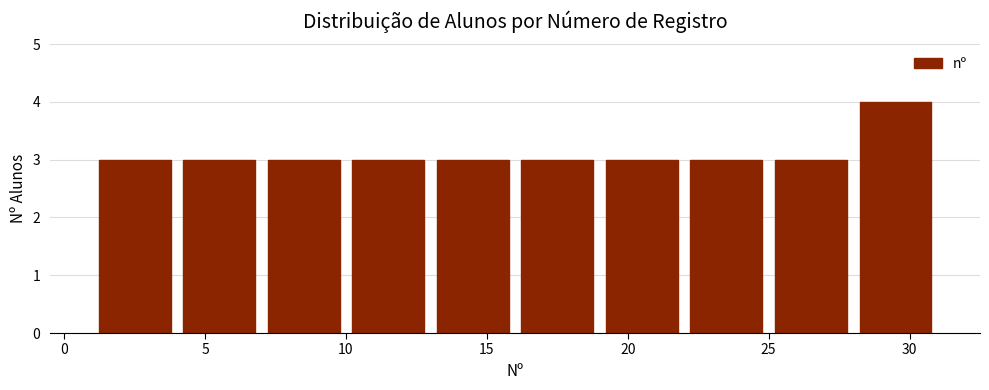

What is the height of the bar covering 19 to 22 on the x-axis? The values are not printed on the chart, so give them approximately, as read against the axis.

3